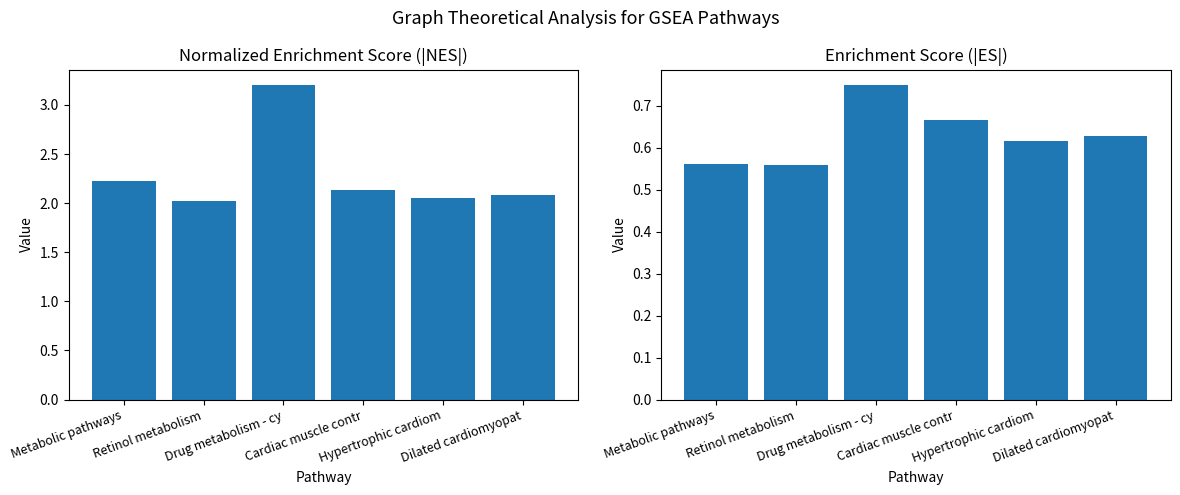

Count the number of categories in the chart.

6